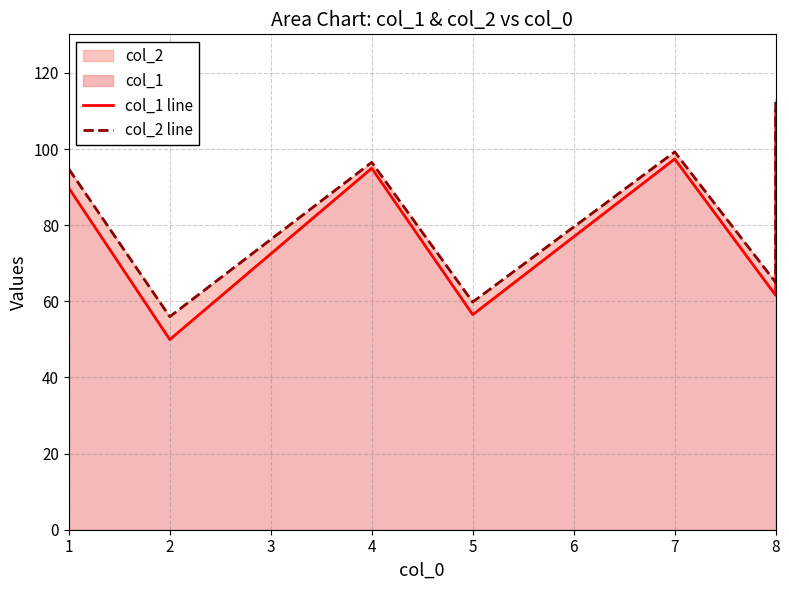

At 8, list the series in order from largest to smallest.

col_2 line, col_1 line